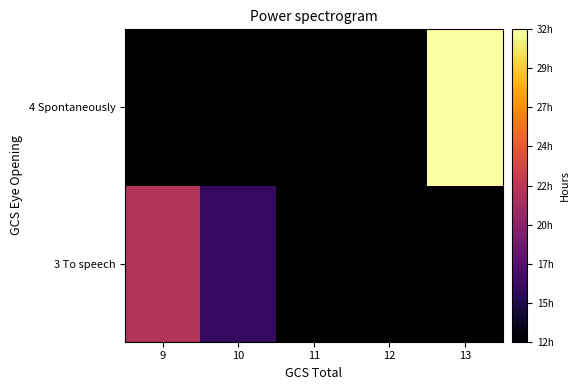

Reading right to left, extract all data points from this chart.

3 To speech: 13=12.4	12=12.4	11=12.4	10=15.7	9=21.7
4 Spontaneously: 13=31.7	12=12.4	11=12.4	10=12.4	9=12.4